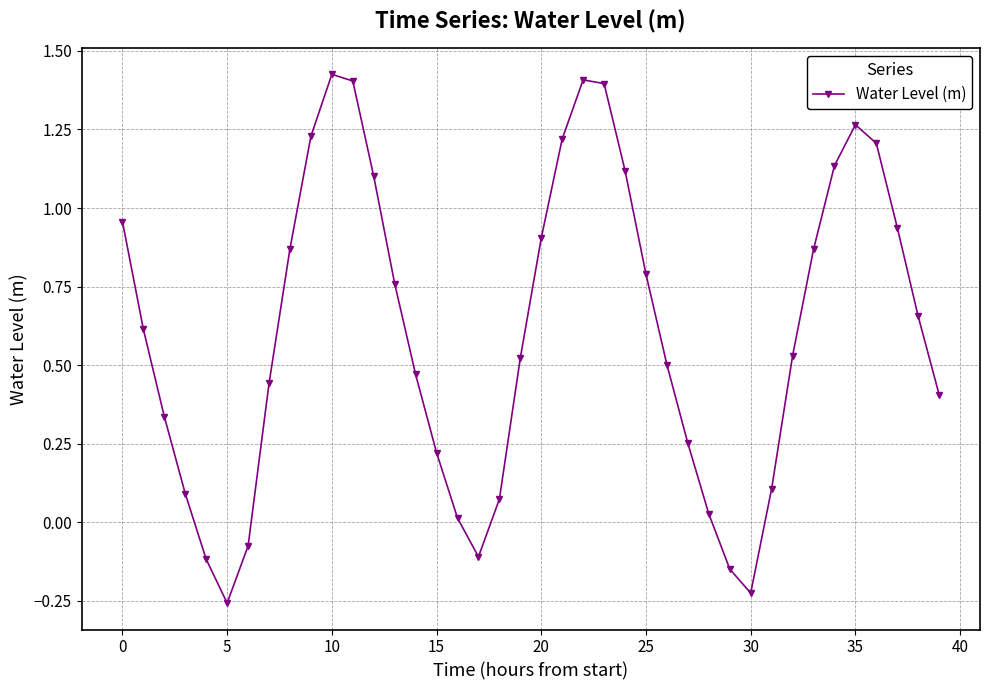

What is the average value?

0.6